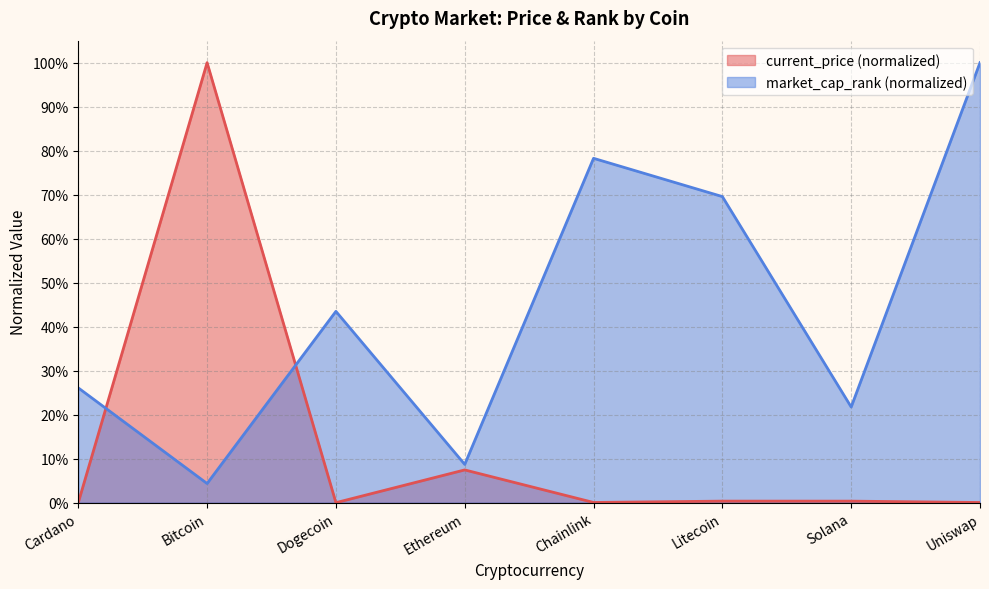

What are all the series names shown in the legend?

current_price (normalized), market_cap_rank (normalized)